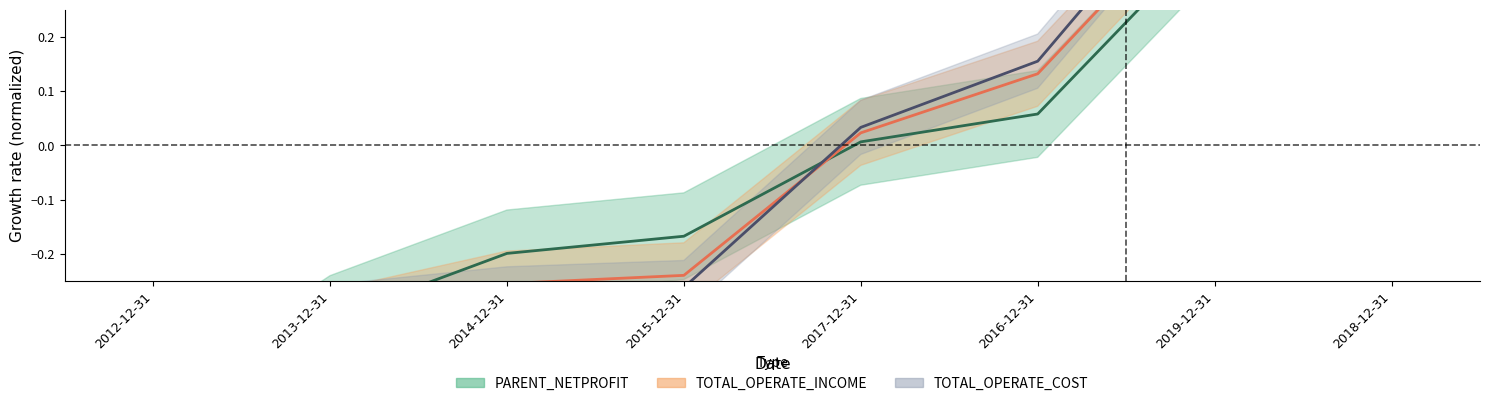

Which label corresponds to the smallest value in the chart?

2012-12-31